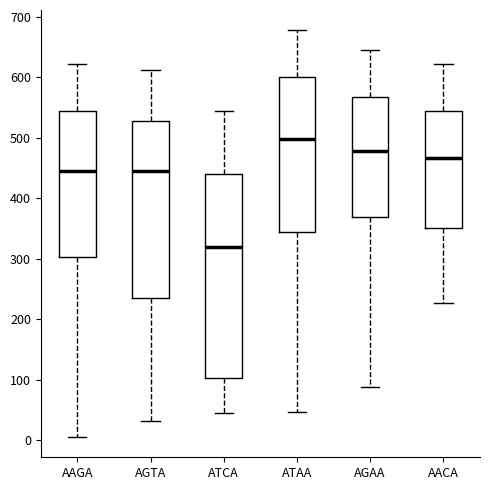

Comparing the boxes themselves (not the whiskers), which one is the tallest?

ATCA